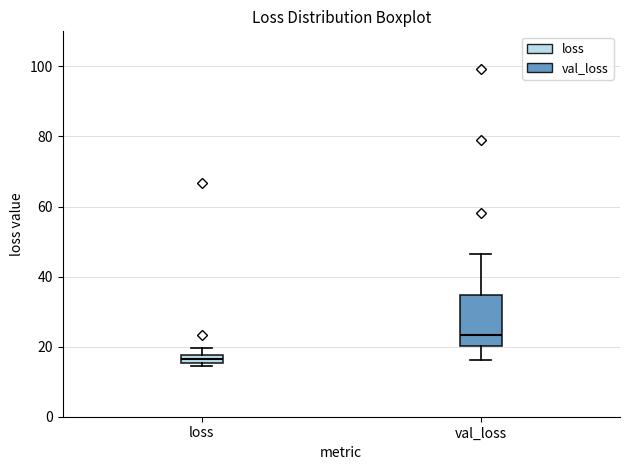

Which box is the tallest, from its lower edge to its upper edge?

val_loss